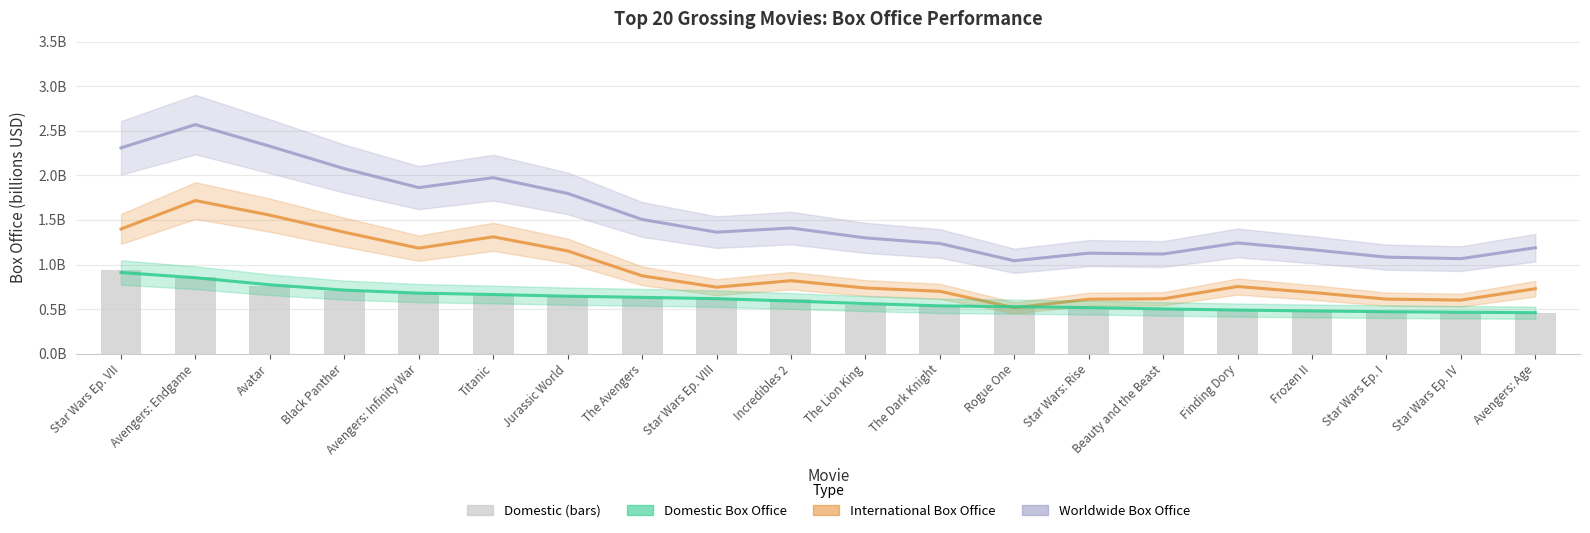

Reading left to right, extract all data points from this chart.

Worldwide Box Office: 2.3	2.6	2.3	2.1	1.9	2.0	1.8	1.5	1.4	1.4	1.3	1.2	1.0	1.1	1.1	1.2	1.2	1.1	1.1	1.2
International Box Office: 1.4	1.7	1.6	1.4	1.2	1.3	1.2	0.9	0.7	0.8	0.7	0.7	0.5	0.6	0.6	0.8	0.7	0.6	0.6	0.7
Domestic Box Office: 0.9	0.9	0.8	0.7	0.7	0.7	0.6	0.6	0.6	0.6	0.6	0.5	0.5	0.5	0.5	0.5	0.5	0.5	0.5	0.5